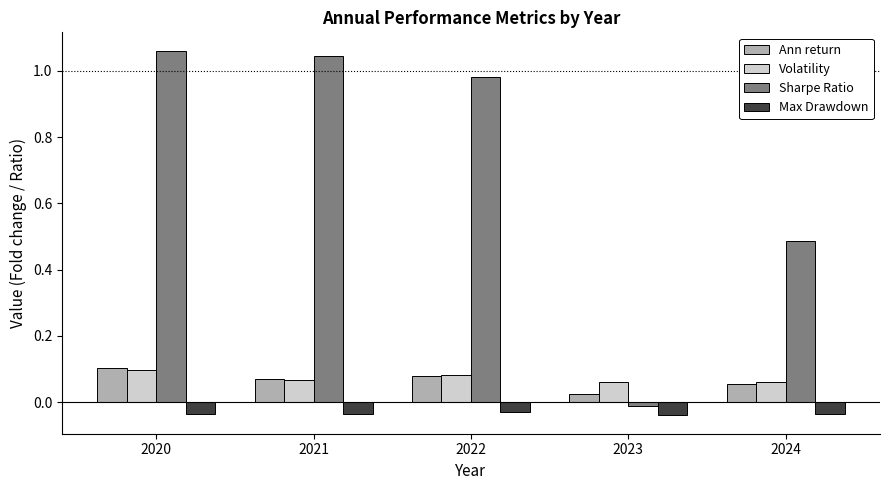

Which category has the lowest value in the Ann return series?

2023